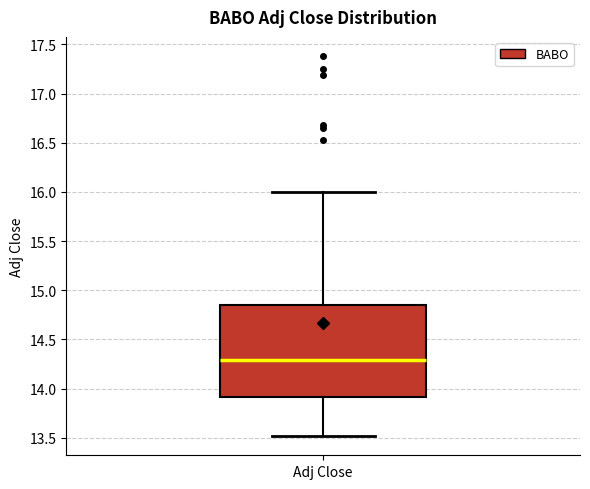

Transcribe this box plot: give where the median line is, the range the box spans, and where the two whiskers end, as read against the y-axis. The values are not printed on the chart, so give them approximately, as read against the axis.

median 14.30, box 13.90 to 14.85, whiskers 13.50 to 16.00